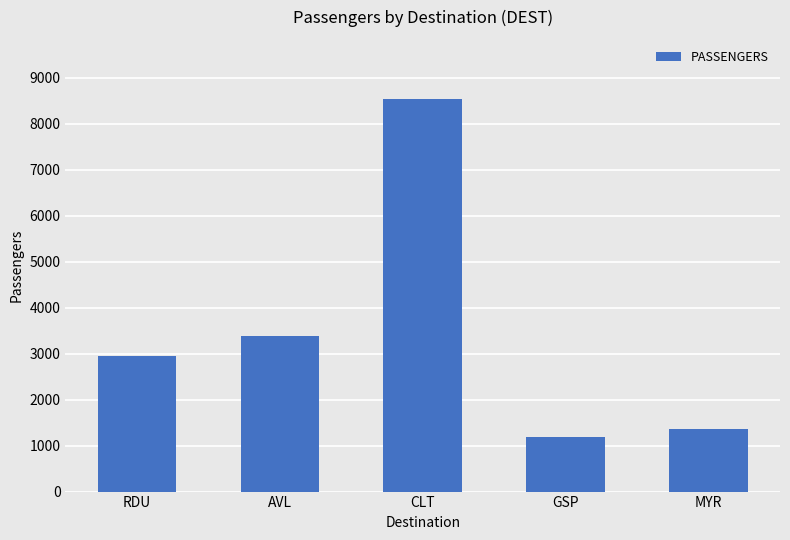

What is the approximate value at GSP, to the nearest 10?

1190